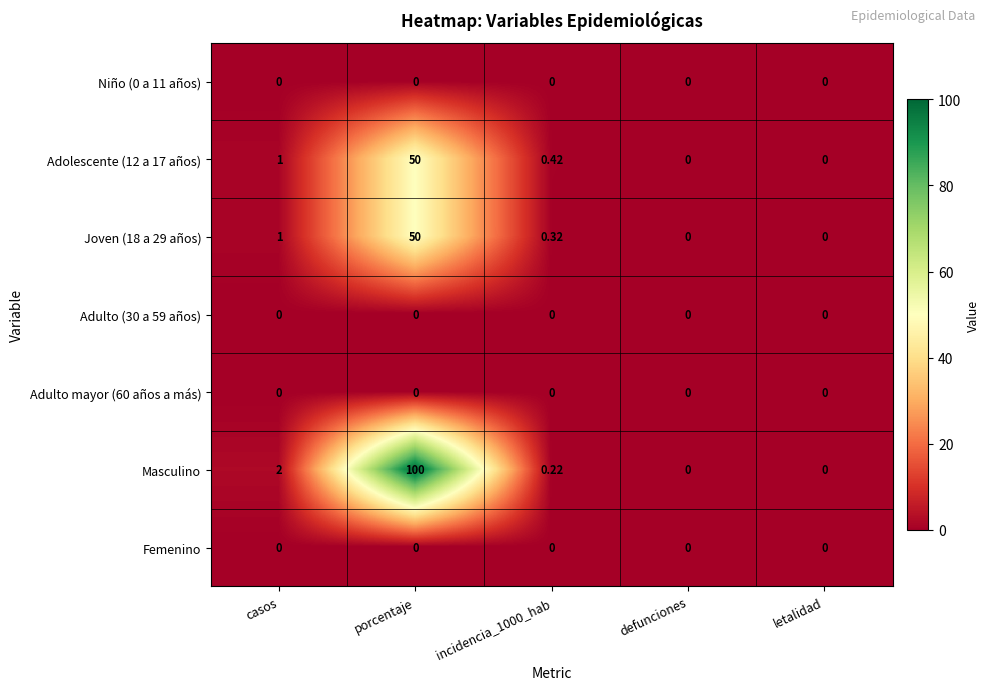

Which series has the largest range (max minus min)?

Masculino